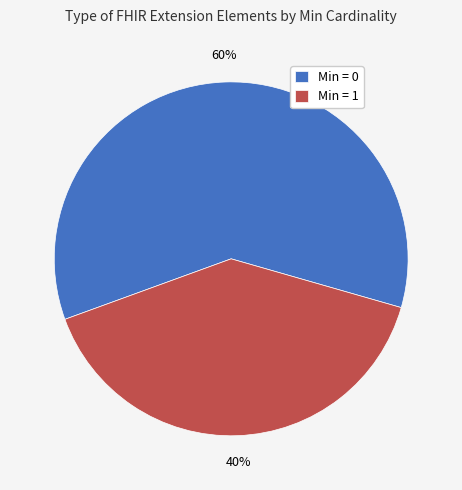

Count the number of slices in the pie.

2